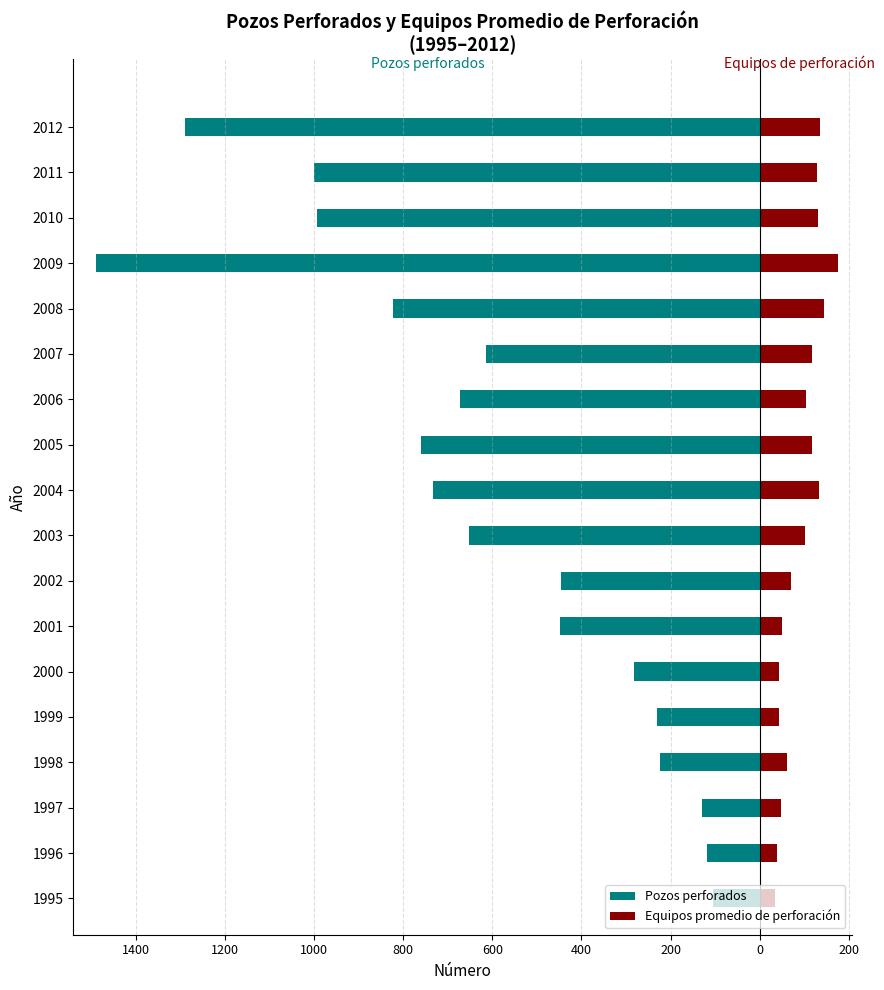

What are all the series names shown in the legend?

Pozos perforados, Equipos promedio de perforación